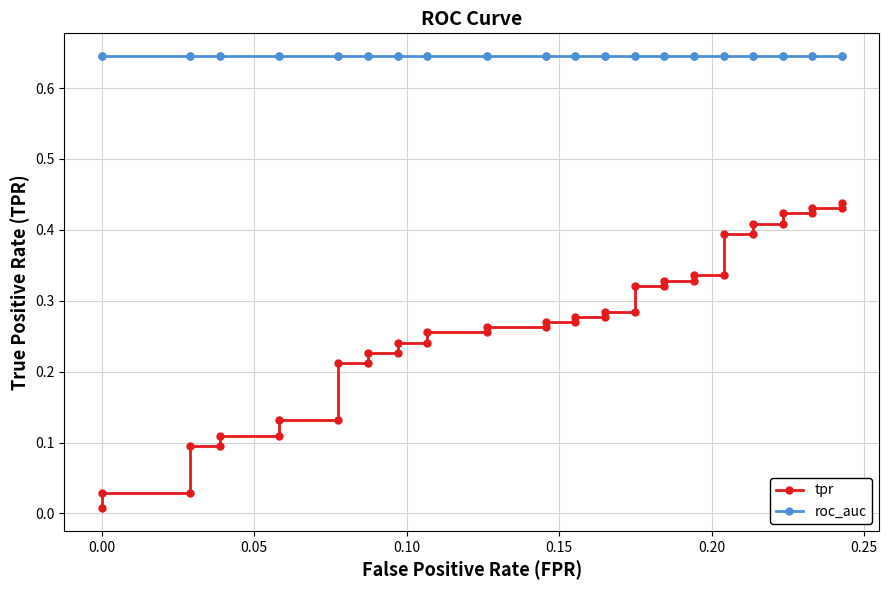

True or false: roc_auc has more than 2 points higher than both neighbors.

False